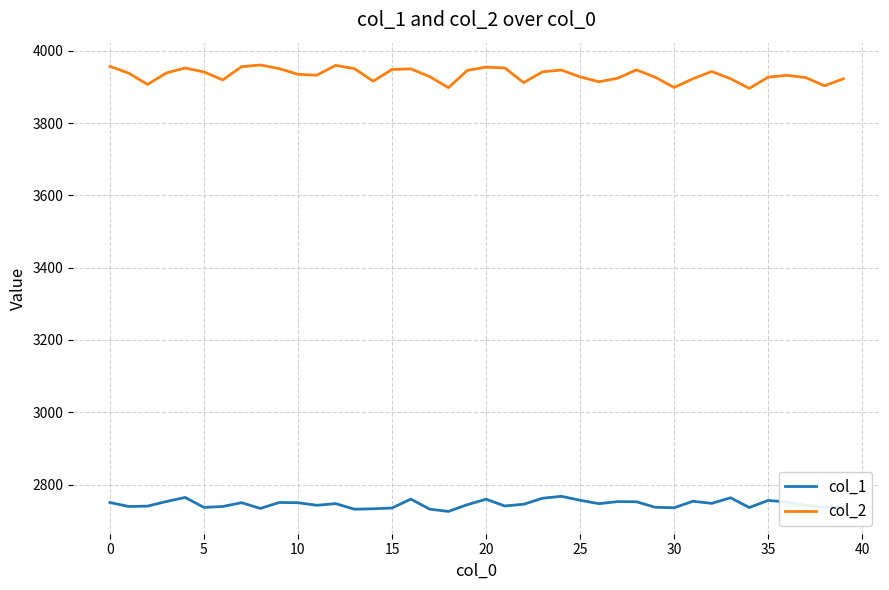

List the series in order of their overall mean, lowest first.

col_1, col_2